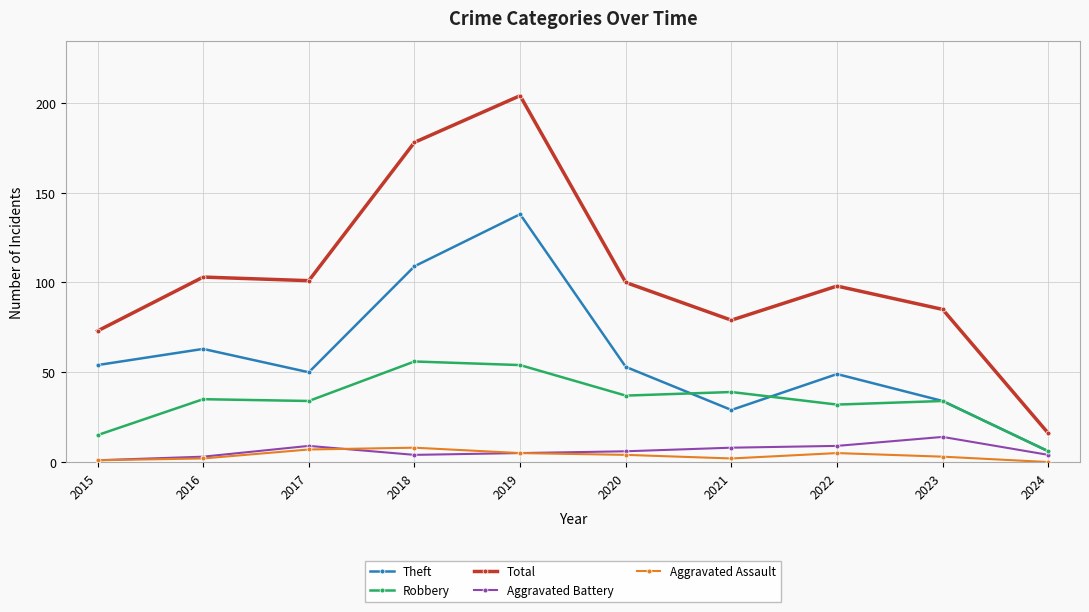

True or false: Aggravated Assault and Theft intersect in this chart.

False